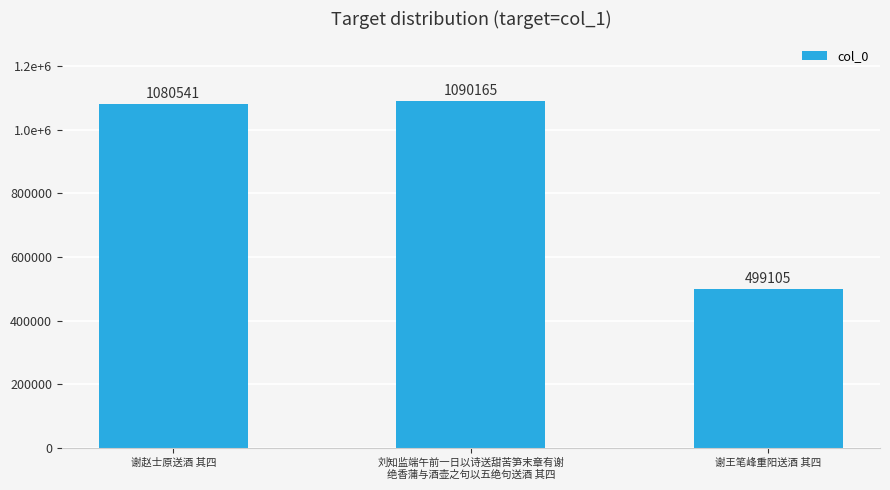

What is the difference between the second highest and minimum values?

581436